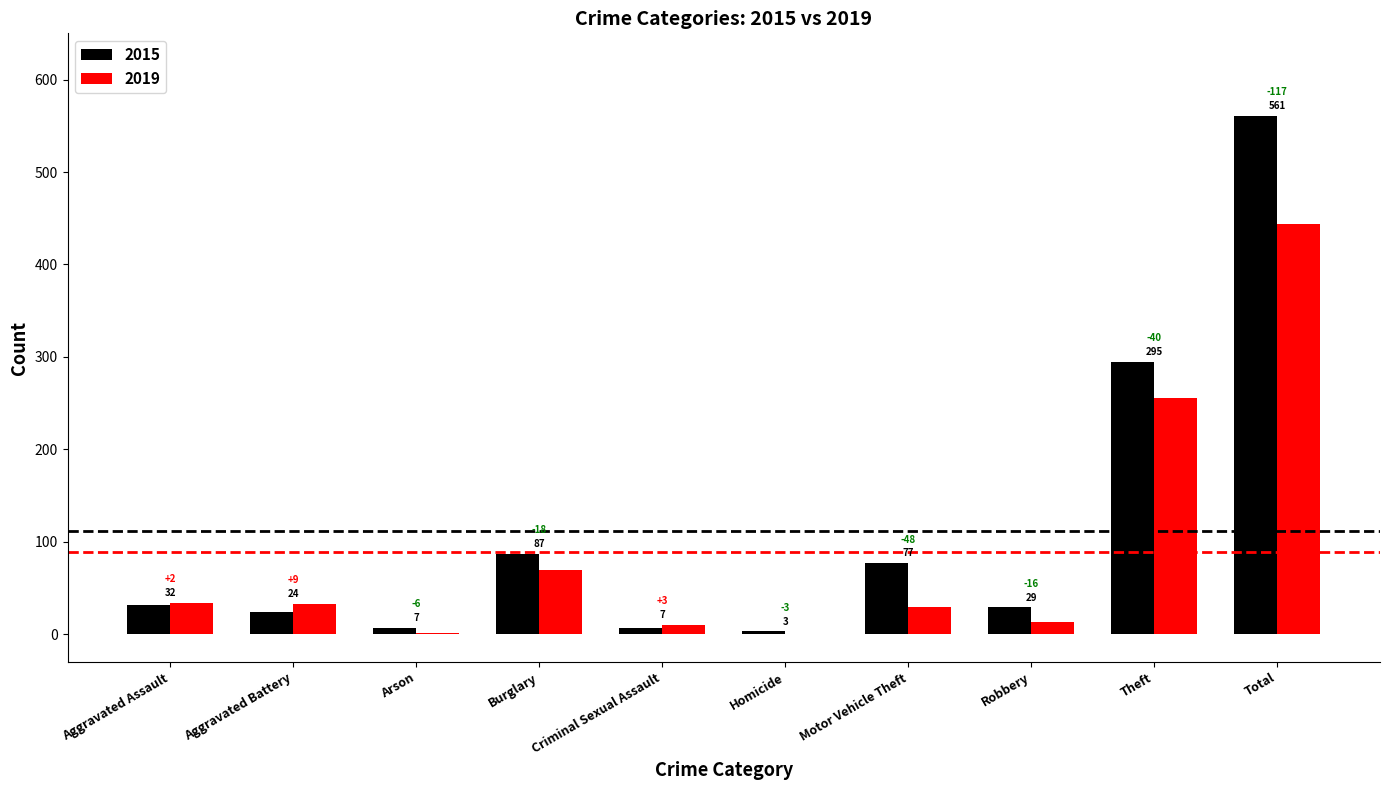

At which label does 2015 reach its peak?

Total